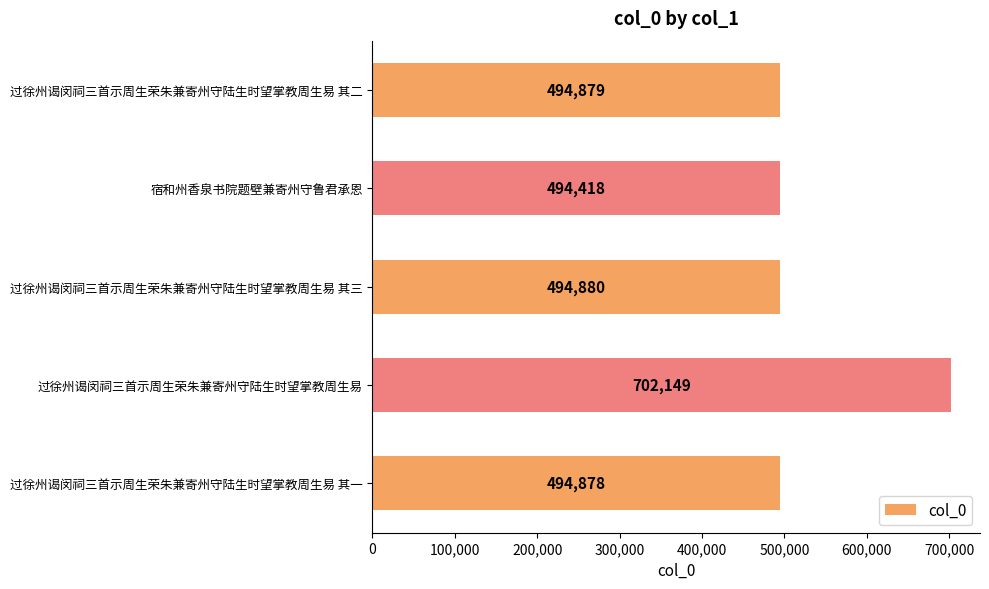

Rank the categories by value from highest to lowest.

过徐州谒闵祠三首示周生荣朱兼寄州守陆生时望掌教周生易, 过徐州谒闵祠三首示周生荣朱兼寄州守陆生时望掌教周生易 其三, 过徐州谒闵祠三首示周生荣朱兼寄州守陆生时望掌教周生易 其二, 过徐州谒闵祠三首示周生荣朱兼寄州守陆生时望掌教周生易 其一, 宿和州香泉书院题壁兼寄州守鲁君承恩